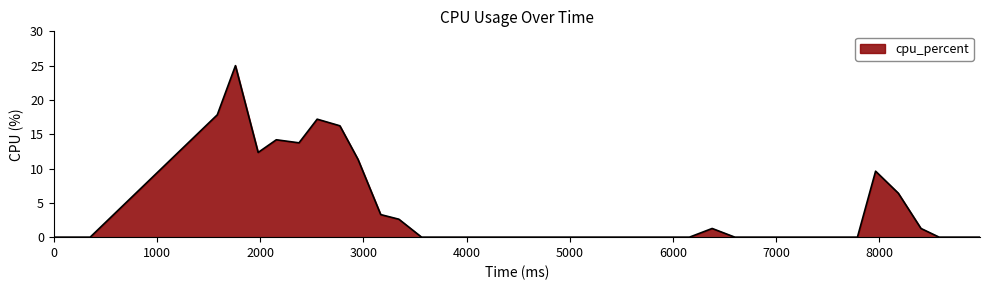

What is the sum of all values?

152.3